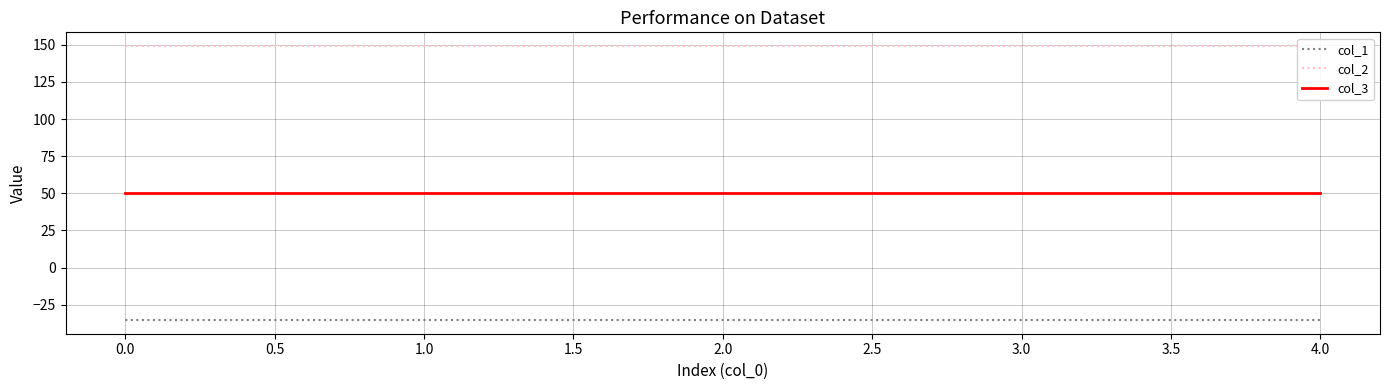

The value of col_3 at 1.0 is 17.3. True or false?

False